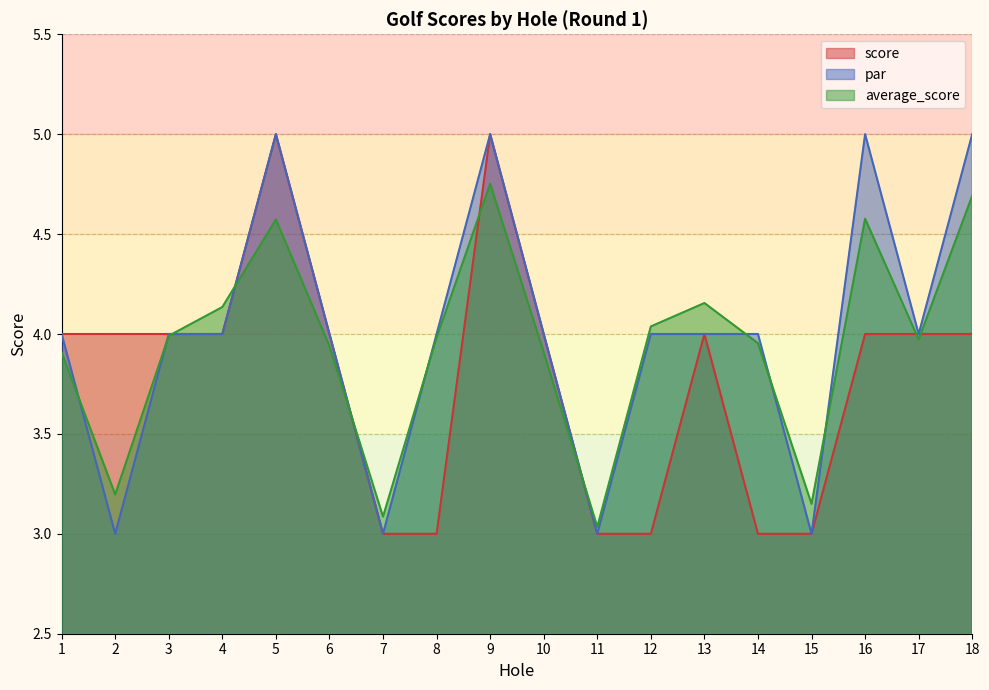

True or false: score has more than 1 interior local peaks.

True